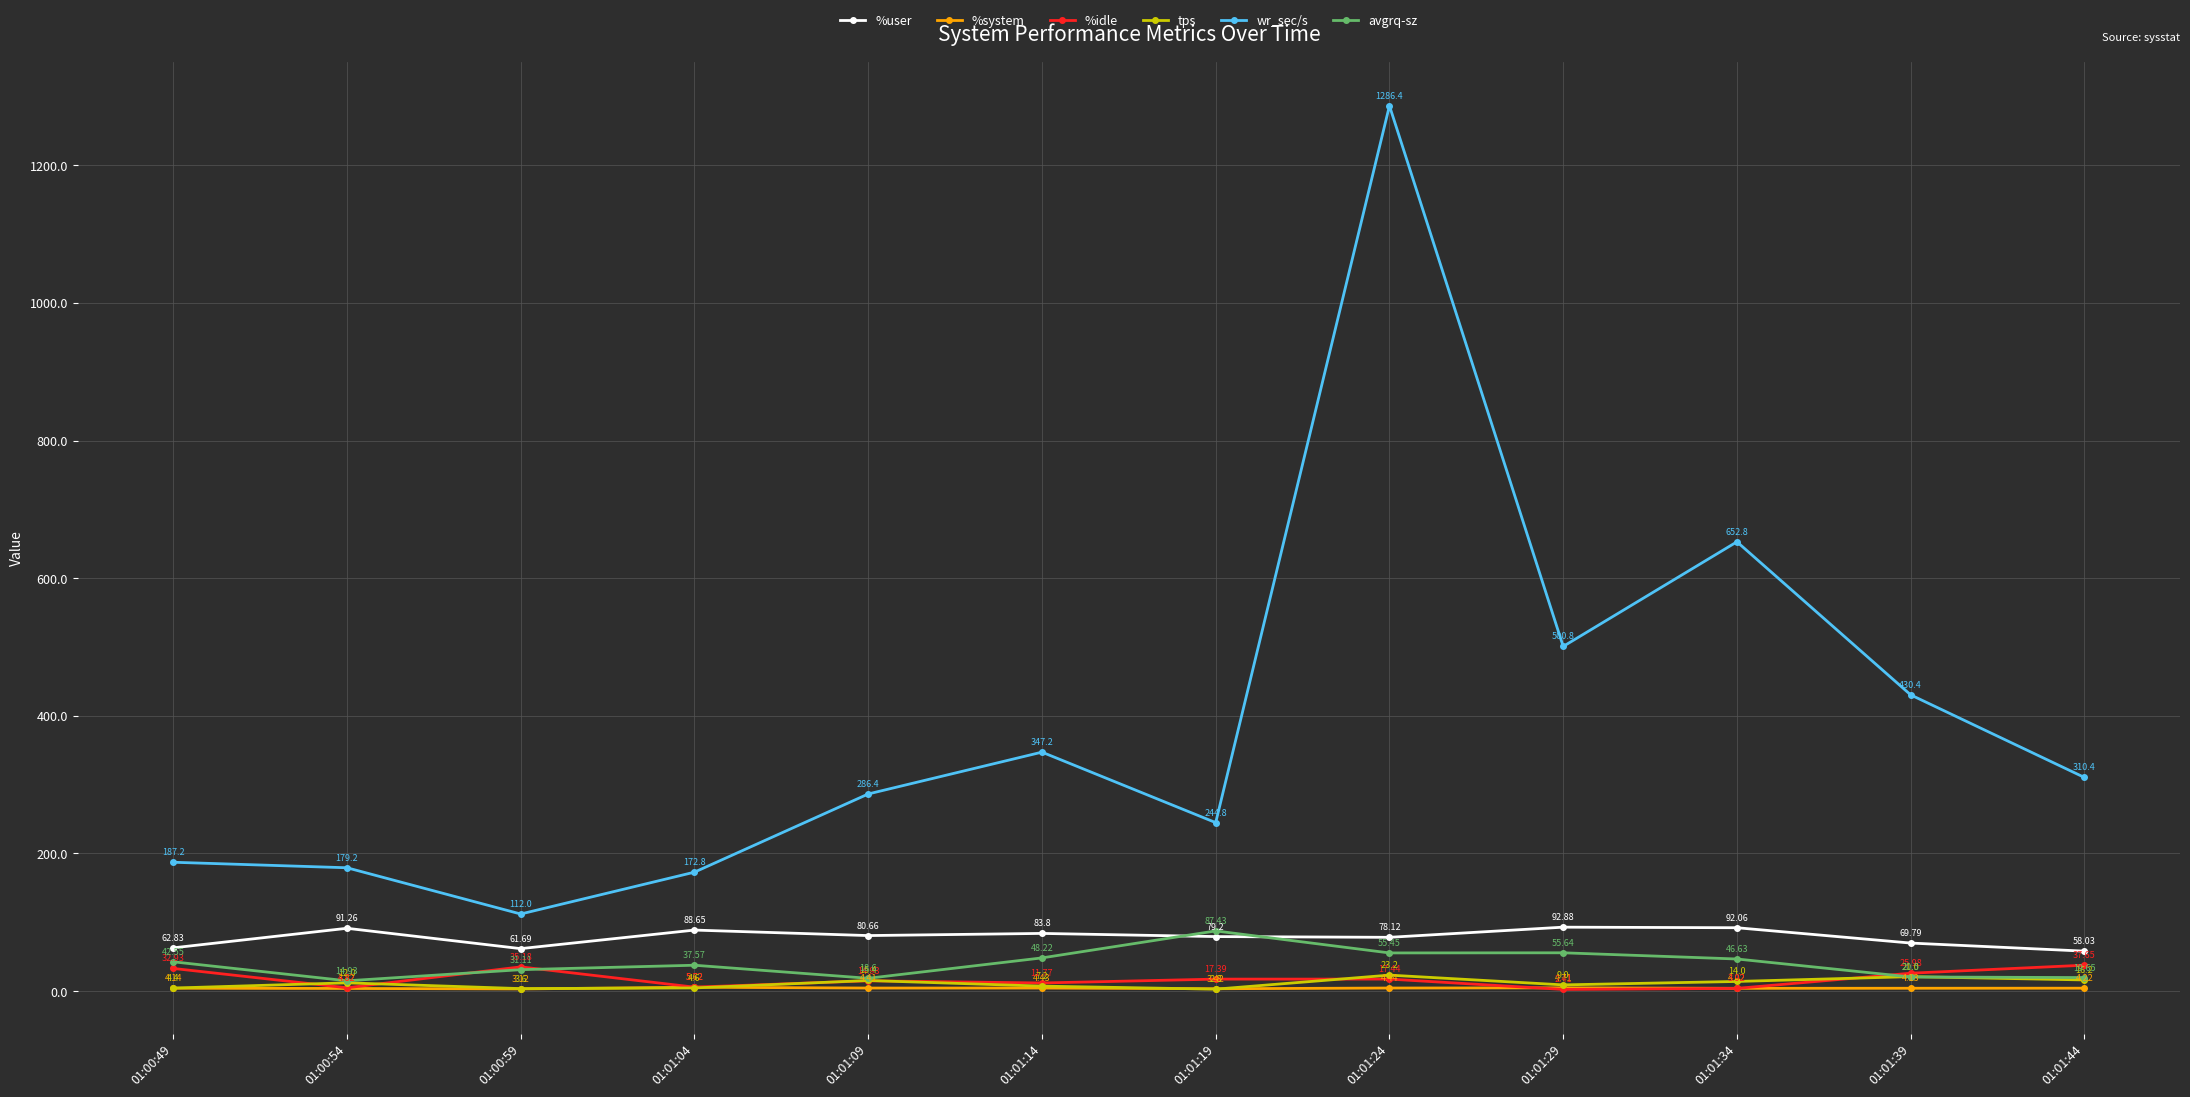

List the series in order of their peak value, highest first.

wr_sec/s, %user, avgrq-sz, %idle, tps, %system